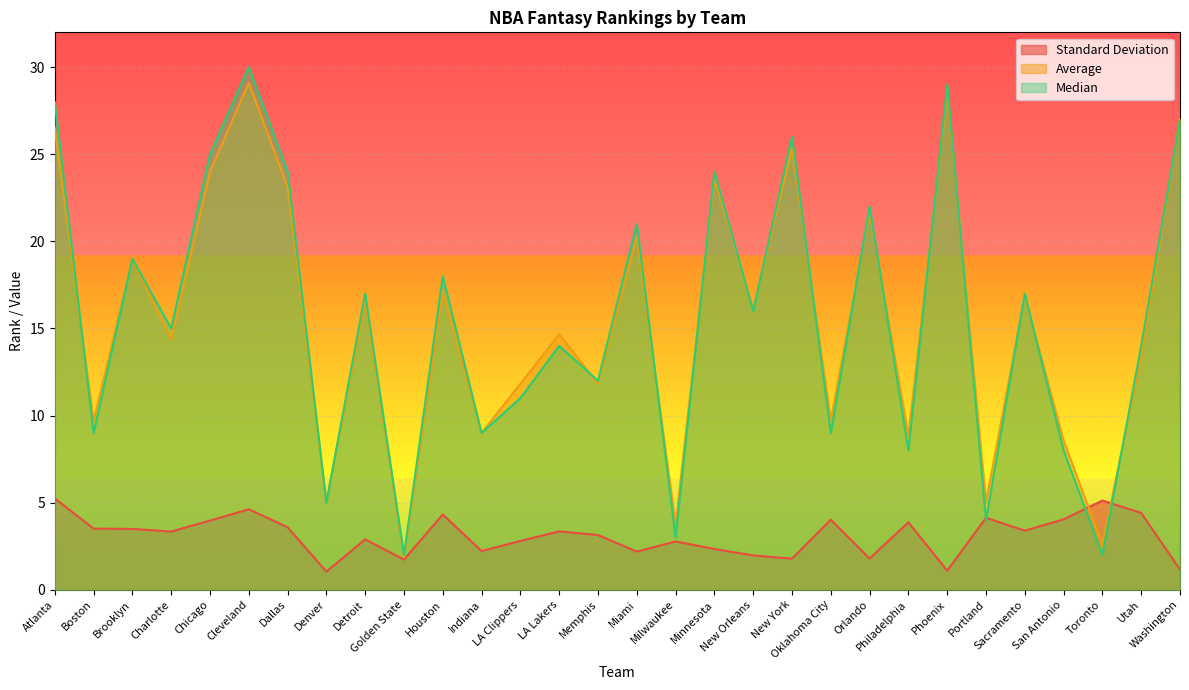

How many categories are shown in the chart?

30